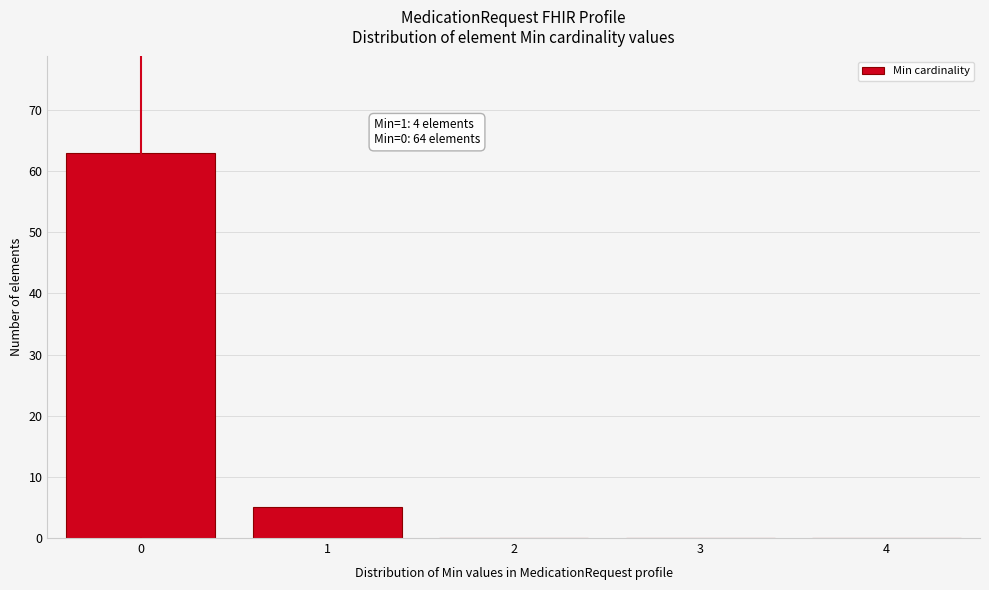

Reading left to right, extract all data points from this chart.

0=63	1=5	2=0	3=0	4=0